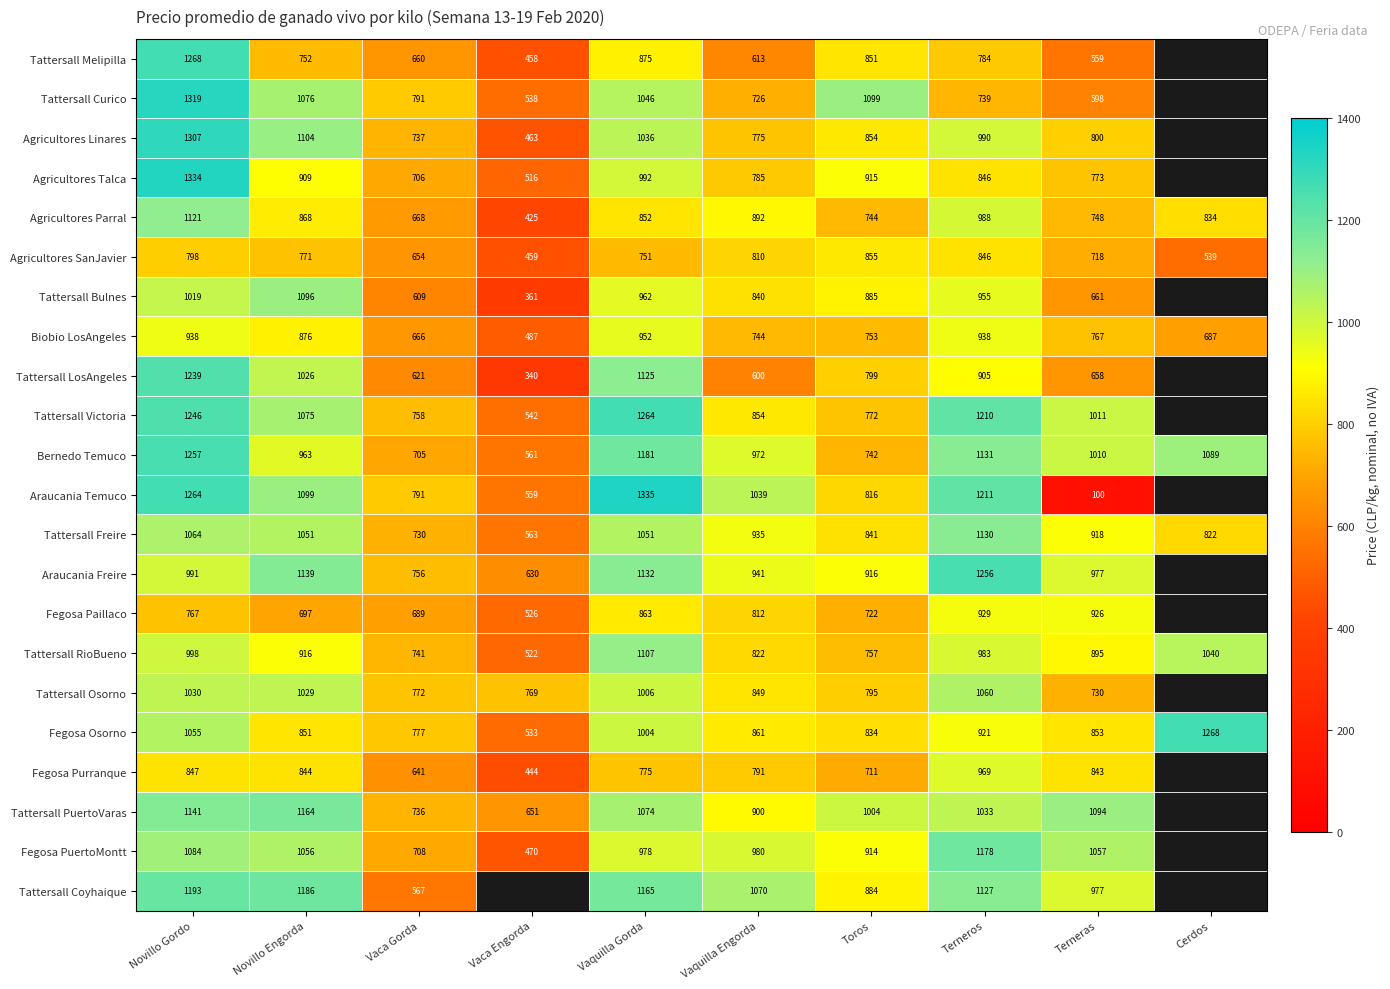

Rank the series at Novillo Engorda from lowest to highest value.

Fegosa Paillaco, Tattersall Melipilla, Agricultores SanJavier, Fegosa Purranque, Fegosa Osorno, Agricultores Parral, Biobio LosAngeles, Agricultores Talca, Tattersall RioBueno, Bernedo Temuco, Tattersall LosAngeles, Tattersall Osorno, Tattersall Freire, Fegosa PuertoMontt, Tattersall Victoria, Tattersall Curico, Tattersall Bulnes, Araucania Temuco, Agricultores Linares, Araucania Freire, Tattersall PuertoVaras, Tattersall Coyhaique